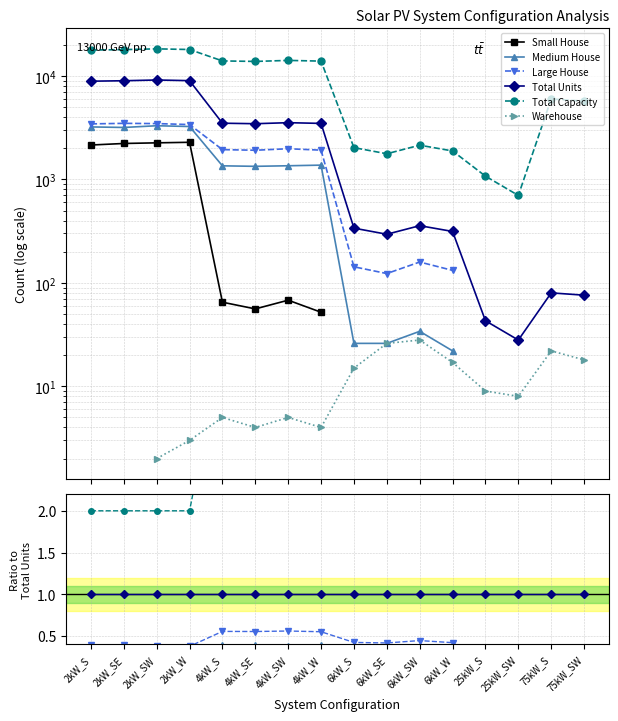

True or false: Small House and Medium House cross at least once.

False